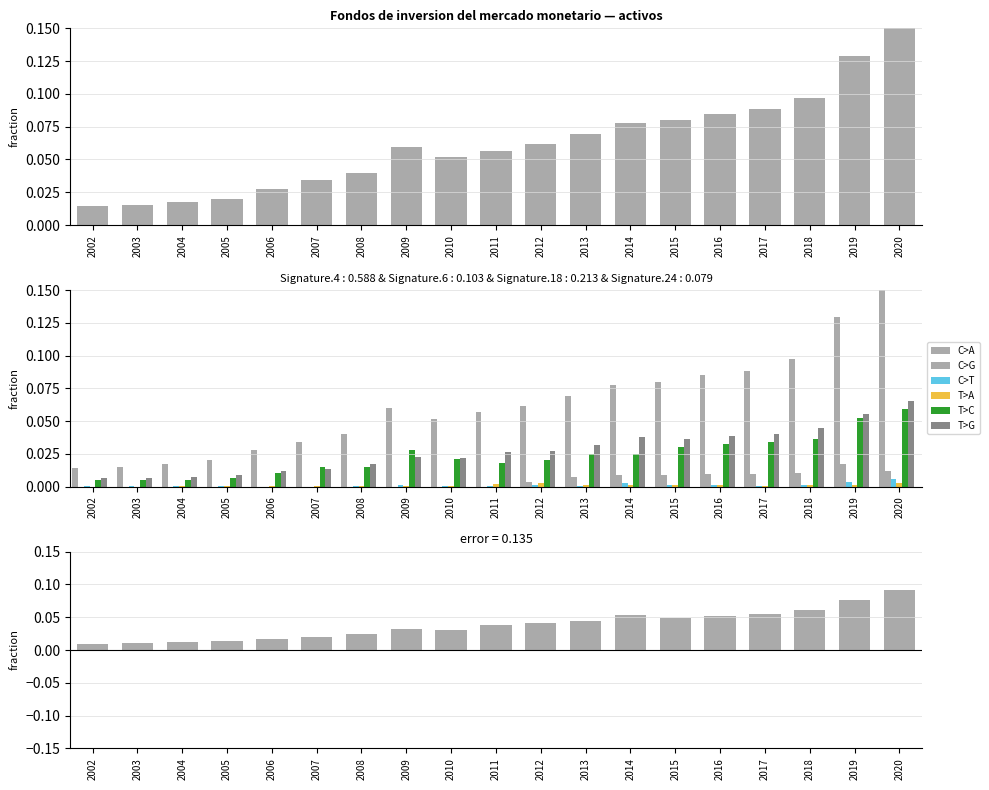

What is the difference between the C>A values at 2013 and 2002?

0.1